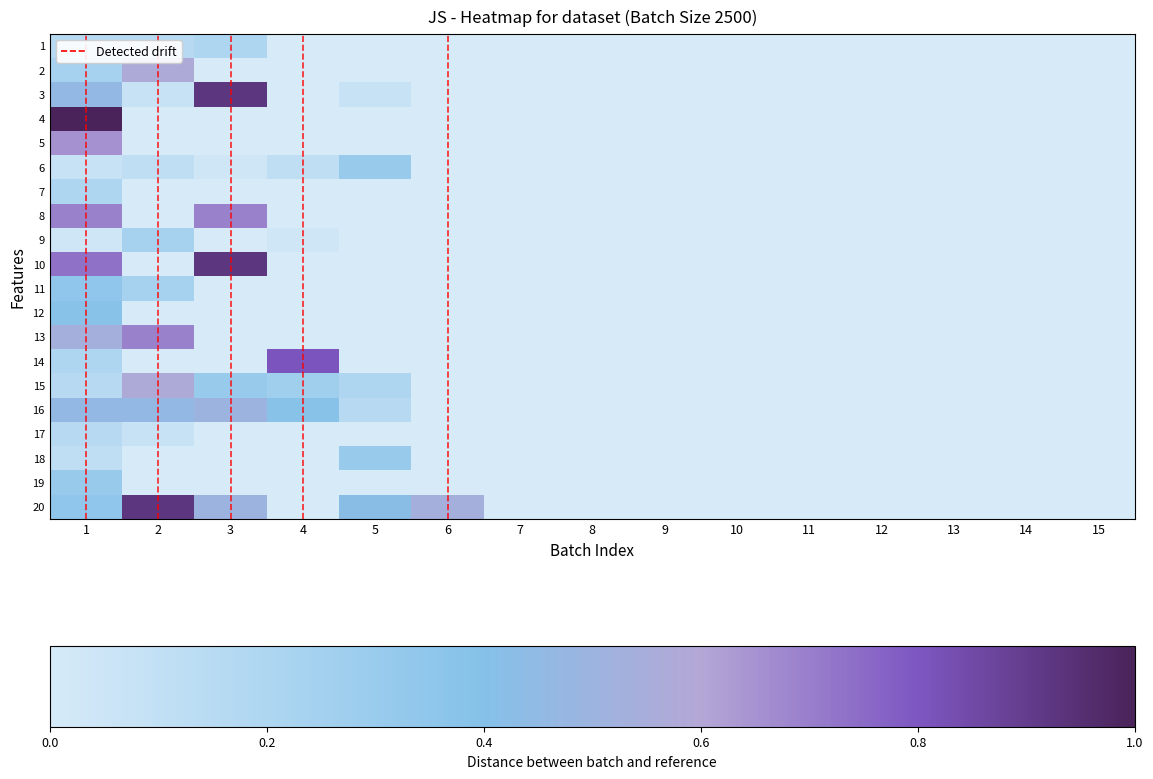

Reading left to right, what are all the values shown in this chart?

1: 1=0.2	2=0.2	3=0.2	4=0.0	5=0.0	6=0.0	7=0.0	8=0.0	9=0.0	10=0.0	11=0.0	12=0.0	13=0.0	14=0.0	15=0.0
2: 1=0.2	2=0.6	3=0.0	4=0.0	5=0.0	6=0.0	7=0.0	8=0.0	9=0.0	10=0.0	11=0.0	12=0.0	13=0.0	14=0.0	15=0.0
3: 1=0.5	2=0.1	3=0.9	4=0.0	5=0.1	6=0.0	7=0.0	8=0.0	9=0.0	10=0.0	11=0.0	12=0.0	13=0.0	14=0.0	15=0.0
4: 1=1.0	2=0.0	3=0.0	4=0.0	5=0.0	6=0.0	7=0.0	8=0.0	9=0.0	10=0.0	11=0.0	12=0.0	13=0.0	14=0.0	15=0.0
5: 1=0.7	2=0.0	3=0.0	4=0.0	5=0.0	6=0.0	7=0.0	8=0.0	9=0.0	10=0.0	11=0.0	12=0.0	13=0.0	14=0.0	15=0.0
6: 1=0.1	2=0.1	3=0.0	4=0.1	5=0.3	6=0.0	7=0.0	8=0.0	9=0.0	10=0.0	11=0.0	12=0.0	13=0.0	14=0.0	15=0.0
7: 1=0.2	2=0.0	3=0.0	4=0.0	5=0.0	6=0.0	7=0.0	8=0.0	9=0.0	10=0.0	11=0.0	12=0.0	13=0.0	14=0.0	15=0.0
8: 1=0.7	2=0.0	3=0.7	4=0.0	5=0.0	6=0.0	7=0.0	8=0.0	9=0.0	10=0.0	11=0.0	12=0.0	13=0.0	14=0.0	15=0.0
9: 1=0.0	2=0.2	3=0.0	4=0.0	5=0.0	6=0.0	7=0.0	8=0.0	9=0.0	10=0.0	11=0.0	12=0.0	13=0.0	14=0.0	15=0.0
10: 1=0.7	2=0.0	3=0.9	4=0.0	5=0.0	6=0.0	7=0.0	8=0.0	9=0.0	10=0.0	11=0.0	12=0.0	13=0.0	14=0.0	15=0.0
11: 1=0.3	2=0.2	3=0.0	4=0.0	5=0.0	6=0.0	7=0.0	8=0.0	9=0.0	10=0.0	11=0.0	12=0.0	13=0.0	14=0.0	15=0.0
12: 1=0.4	2=0.0	3=0.0	4=0.0	5=0.0	6=0.0	7=0.0	8=0.0	9=0.0	10=0.0	11=0.0	12=0.0	13=0.0	14=0.0	15=0.0
13: 1=0.5	2=0.7	3=0.0	4=0.0	5=0.0	6=0.0	7=0.0	8=0.0	9=0.0	10=0.0	11=0.0	12=0.0	13=0.0	14=0.0	15=0.0
14: 1=0.2	2=0.0	3=0.0	4=0.8	5=0.0	6=0.0	7=0.0	8=0.0	9=0.0	10=0.0	11=0.0	12=0.0	13=0.0	14=0.0	15=0.0
15: 1=0.2	2=0.6	3=0.3	4=0.3	5=0.2	6=0.0	7=0.0	8=0.0	9=0.0	10=0.0	11=0.0	12=0.0	13=0.0	14=0.0	15=0.0
16: 1=0.5	2=0.5	3=0.5	4=0.4	5=0.2	6=0.0	7=0.0	8=0.0	9=0.0	10=0.0	11=0.0	12=0.0	13=0.0	14=0.0	15=0.0
17: 1=0.2	2=0.1	3=0.0	4=0.0	5=0.0	6=0.0	7=0.0	8=0.0	9=0.0	10=0.0	11=0.0	12=0.0	13=0.0	14=0.0	15=0.0
18: 1=0.1	2=0.0	3=0.0	4=0.0	5=0.3	6=0.0	7=0.0	8=0.0	9=0.0	10=0.0	11=0.0	12=0.0	13=0.0	14=0.0	15=0.0
19: 1=0.3	2=0.0	3=0.0	4=0.0	5=0.0	6=0.0	7=0.0	8=0.0	9=0.0	10=0.0	11=0.0	12=0.0	13=0.0	14=0.0	15=0.0
20: 1=0.3	2=0.9	3=0.5	4=0.0	5=0.4	6=0.5	7=0.0	8=0.0	9=0.0	10=0.0	11=0.0	12=0.0	13=0.0	14=0.0	15=0.0